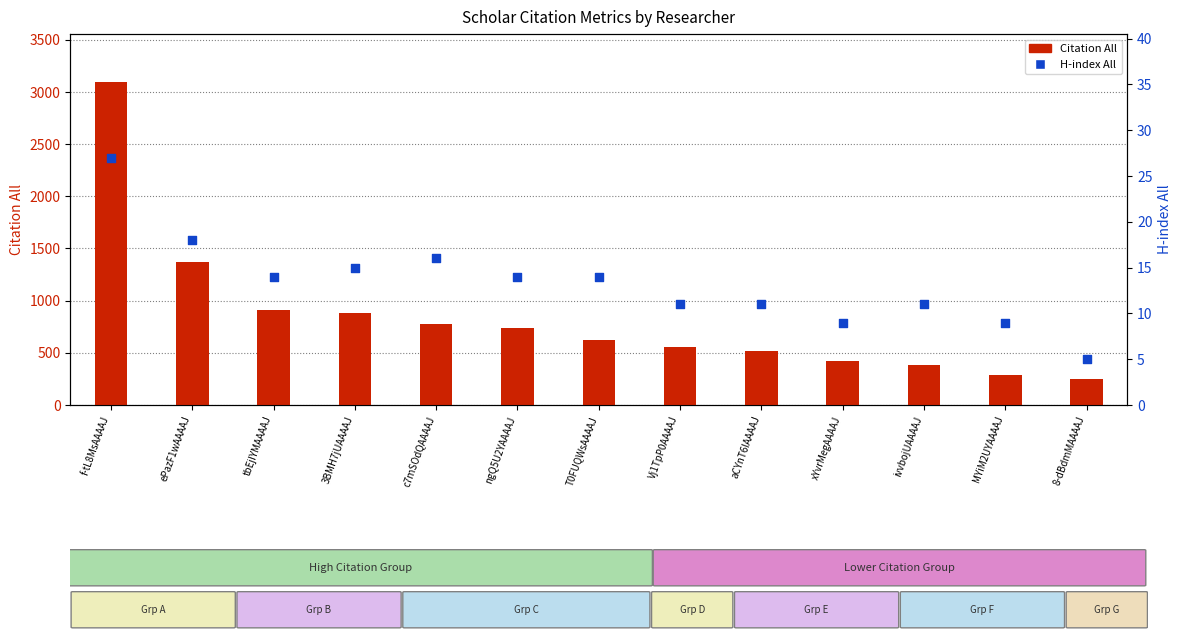

Which has a higher value, tbEjIYMAAAAJ or MYiM2UYAAAAJ?

tbEjIYMAAAAJ